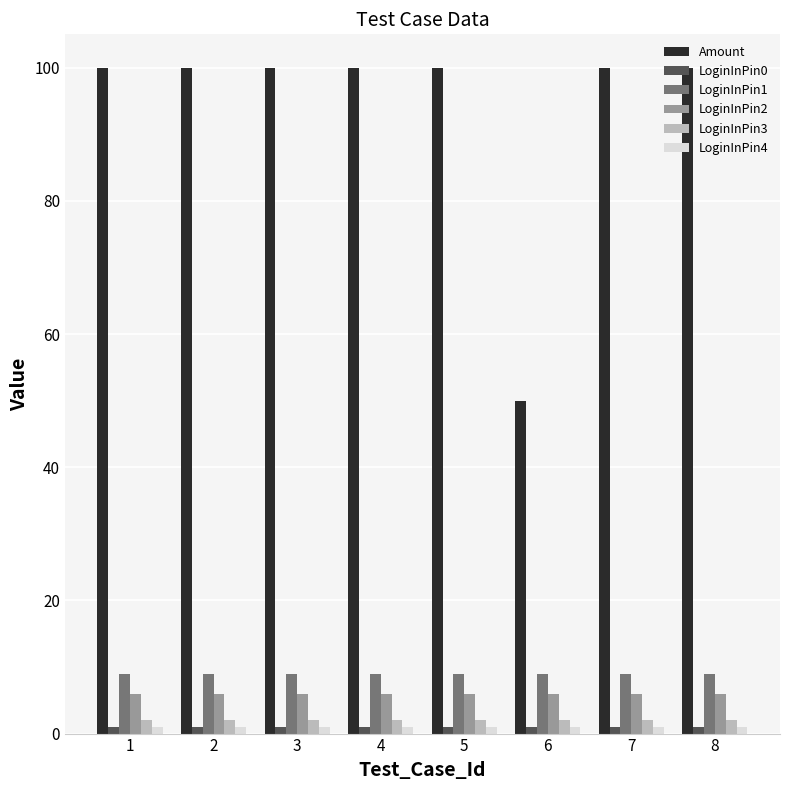

Which series has the largest range (max minus min)?

Amount